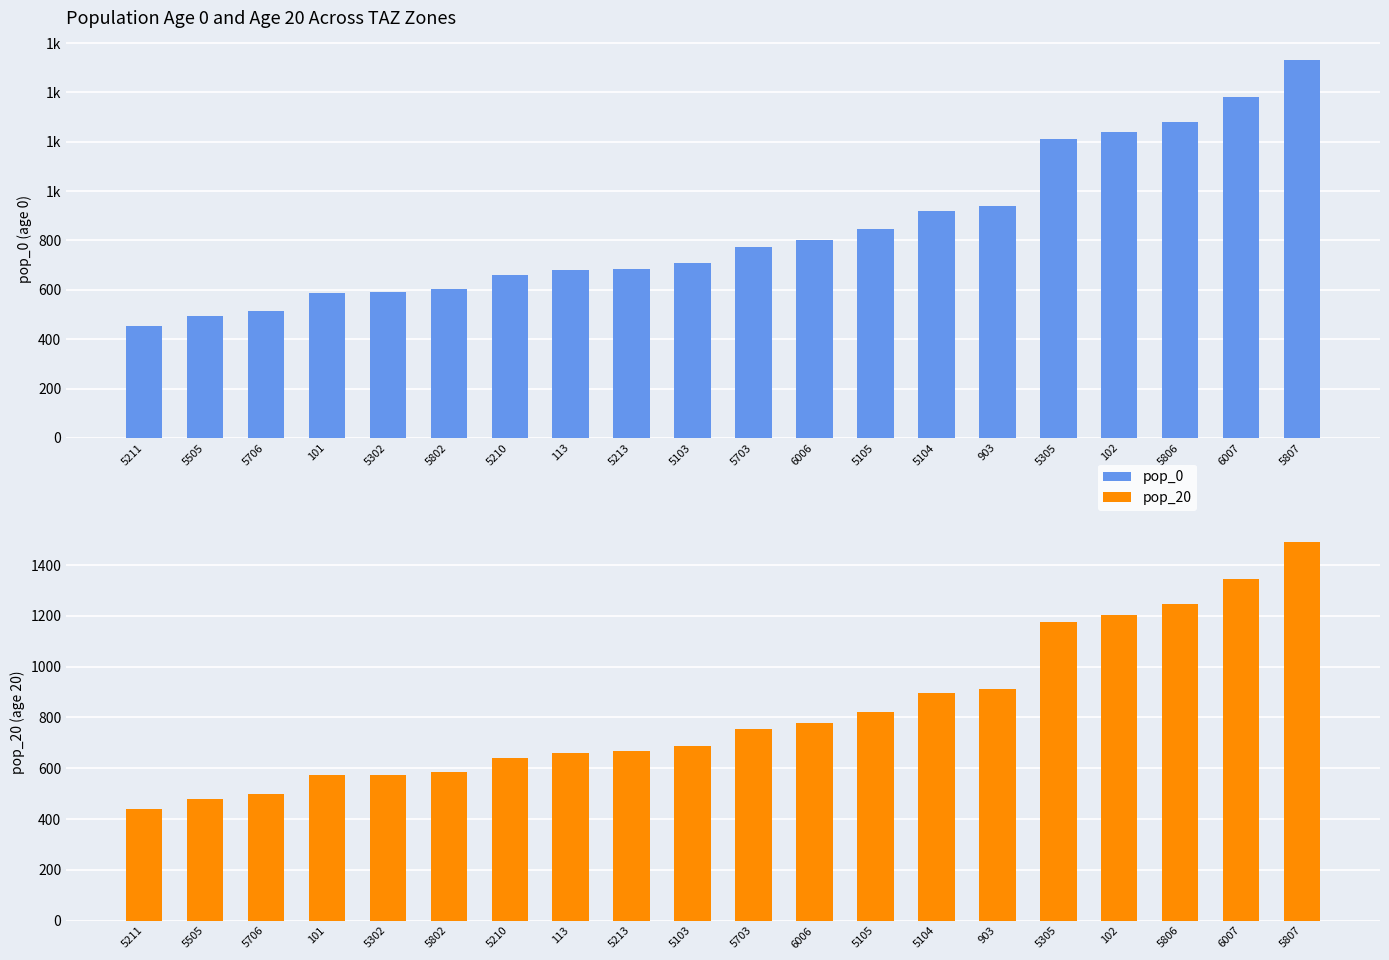

Rank the series by their maximum value, from lowest to highest.

pop_20, pop_0